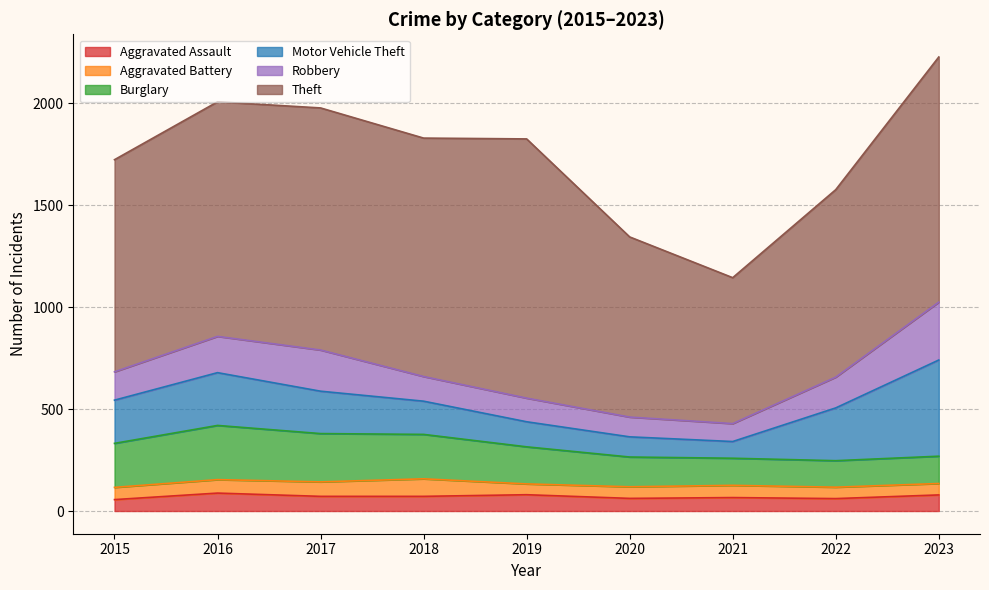

Is the value of Aggravated Assault at 2022 greater than the value of Theft at 2017?

No